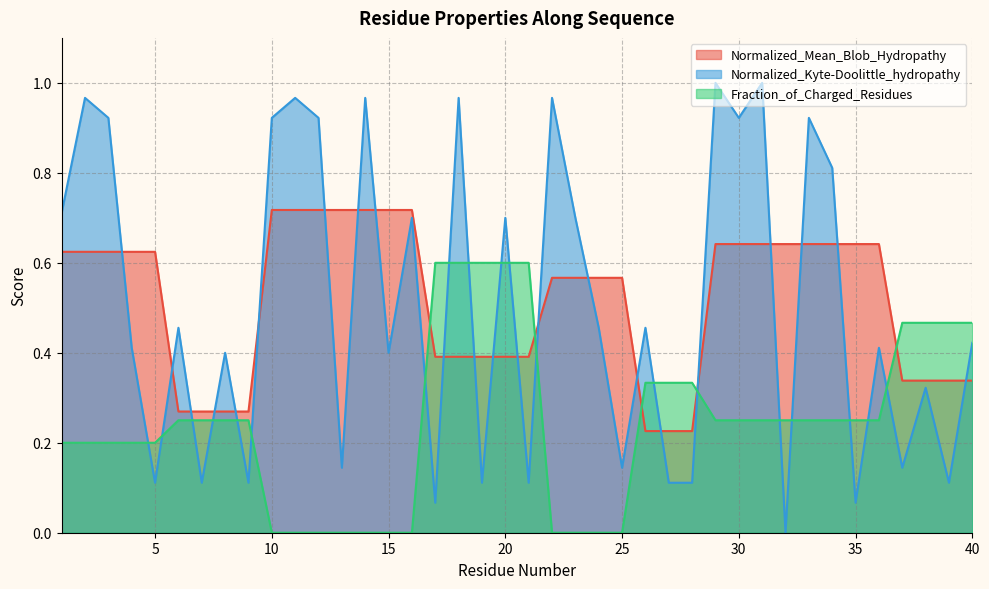

At how many categories does at least one series exceed 0?

40